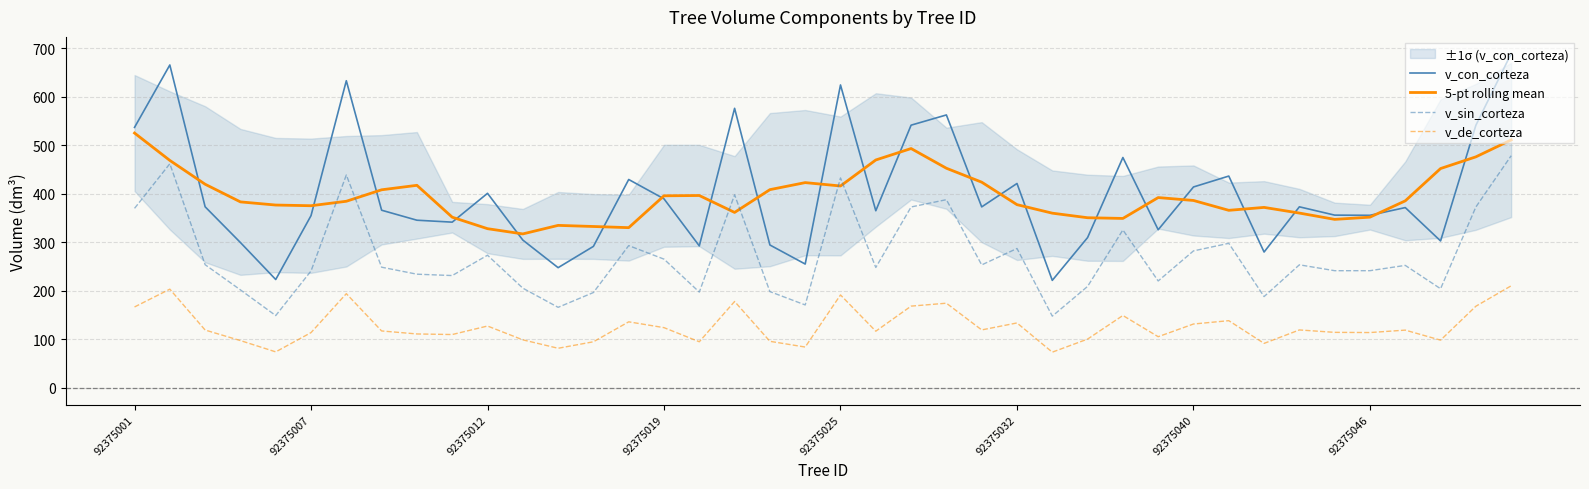

Reading left to right, transcribe all the data shown in this chart.

v_con_corteza: 536.8	665.4	373.2	299.6	223.4	355.0	632.9	366.1	345.6	341.6	401.0	304.6	247.8	291.6	429.4	389.6	292.6	576.1	294.5	255.2	624.2	365.1	541.4	562.4	373.0	421.2	221.6	309.8	474.8	325.9	414.0	436.5	280.0	373.1	356.0	355.7	371.6	302.8	541.1	688.8
5-pt rolling mean: 525.1	468.7	419.7	383.3	376.8	375.4	384.6	408.2	417.4	351.8	328.1	317.3	334.9	332.6	330.2	395.9	396.4	361.6	408.5	423.0	416.1	469.7	493.2	452.6	423.9	377.6	360.1	350.7	349.2	392.2	386.2	365.9	371.9	360.3	347.3	351.9	385.4	452.0	476.1	510.9
v_sin_corteza: 370.0	461.9	253.9	202.0	149.1	241.0	438.7	248.7	234.3	231.5	273.4	205.6	166.1	196.6	293.2	265.4	197.5	397.9	198.5	171.0	432.6	248.2	372.8	387.9	253.5	287.3	147.9	209.2	325.5	220.4	282.3	297.9	188.2	253.7	241.5	241.6	252.5	204.4	372.8	478.4
v_de_corteza: 166.8	203.5	119.3	97.5	74.3	114.0	194.2	117.4	111.2	110.0	127.6	99.1	81.7	95.1	136.2	124.2	95.1	178.1	96.0	84.2	191.6	116.9	168.6	174.6	119.5	133.9	73.7	100.6	149.3	105.5	131.7	138.6	91.8	119.5	114.5	114.1	119.1	98.5	168.3	210.4